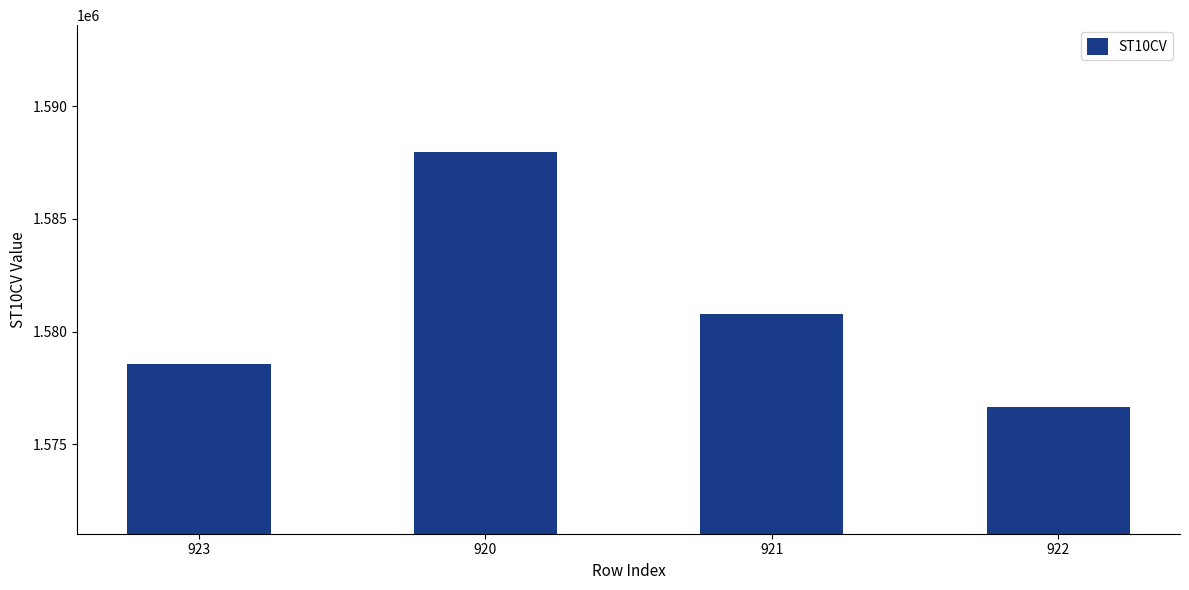

True or false: the data shows 1587950 at 920.

True